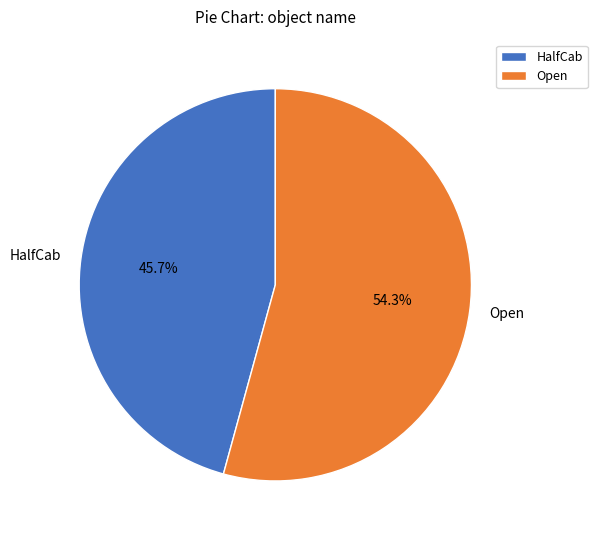

Which has a higher value, HalfCab or Open?

Open